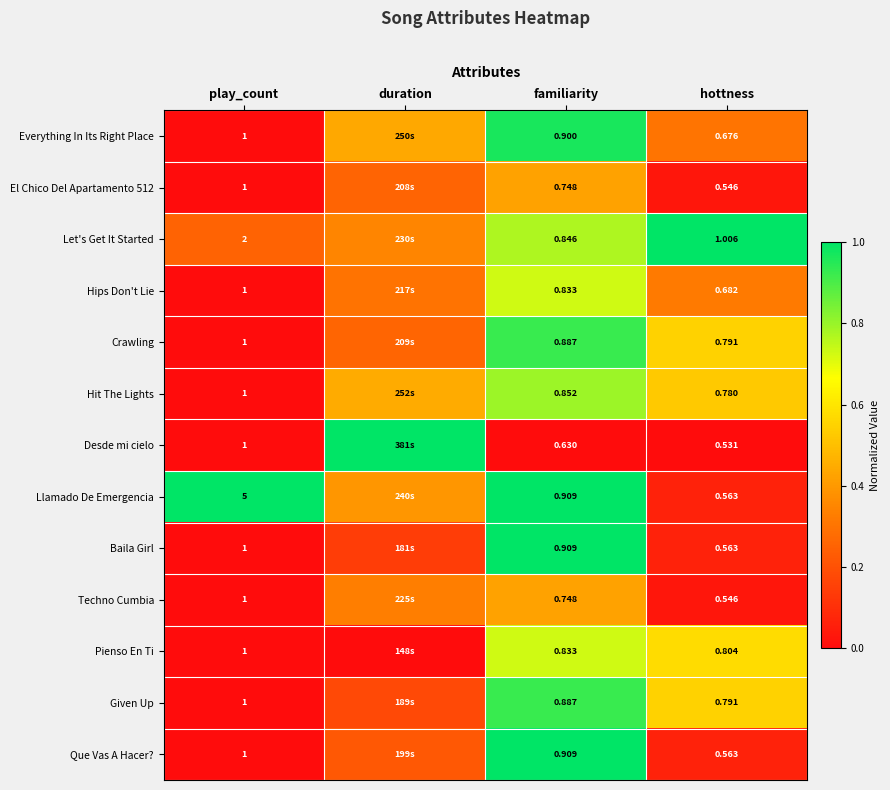

Between play_count and familiarity, which series saw the biggest shift?

Llamado De Emergencia